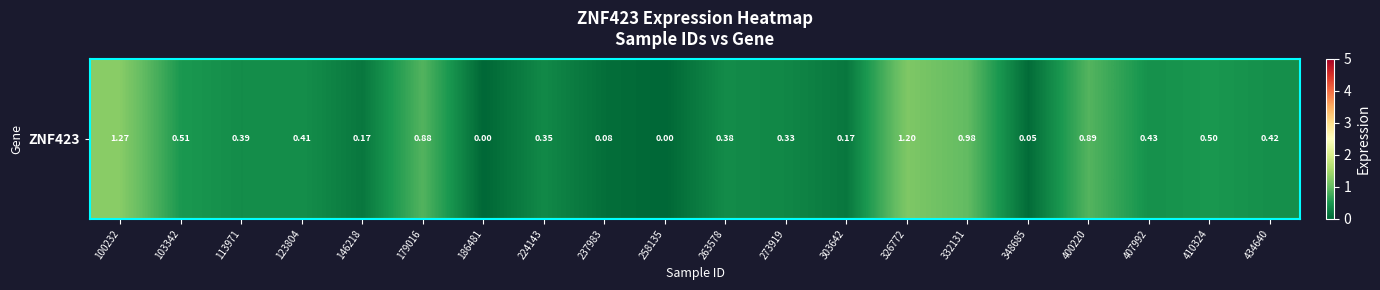

Reading left to right, list all the values displayed in this chart.

100232=1.3	103342=0.5	113971=0.4	123804=0.4	146218=0.2	179016=0.9	186481=0.0	224143=0.3	237983=0.1	258135=0.0	263578=0.4	273919=0.3	303642=0.2	326772=1.2	332131=1.0	348685=0.1	400220=0.9	407992=0.4	410324=0.5	434640=0.4